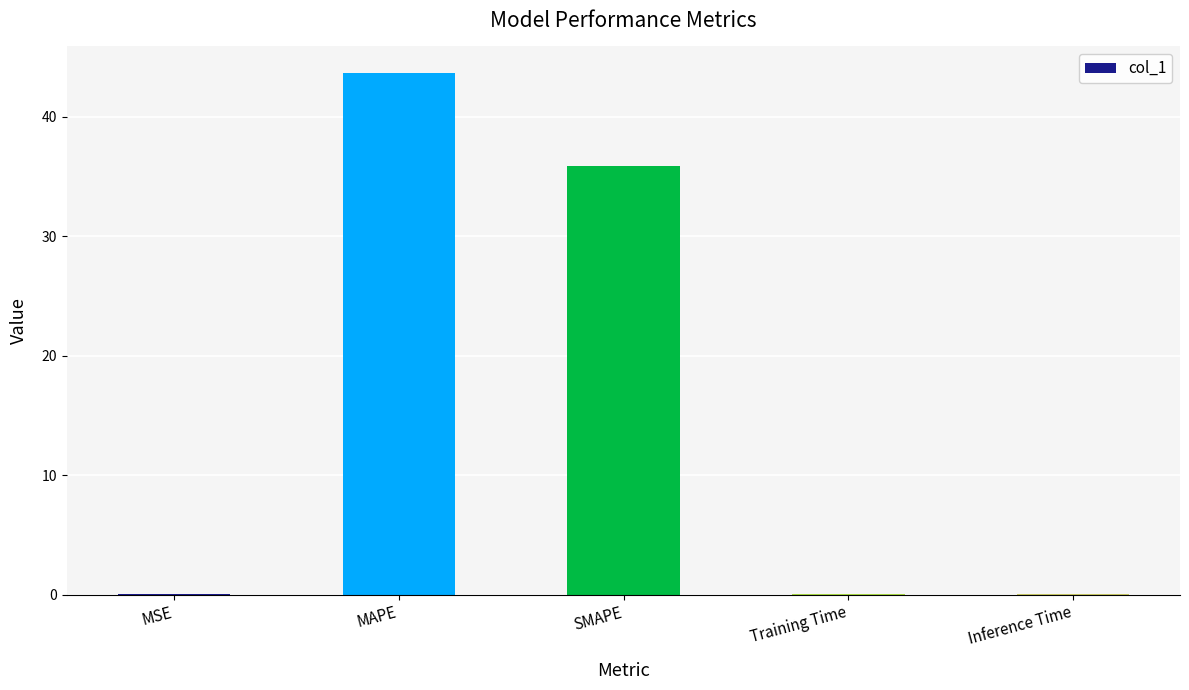

True or false: the data shows 35.9 at SMAPE.

True